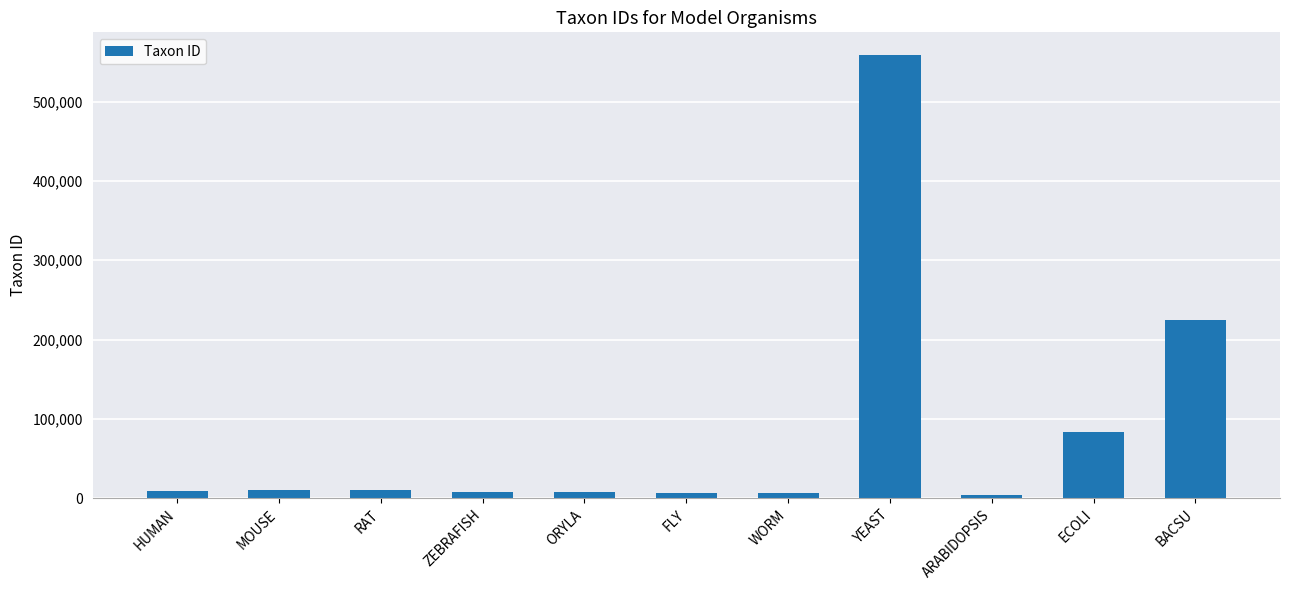

What position from the left is ORYLA?

5